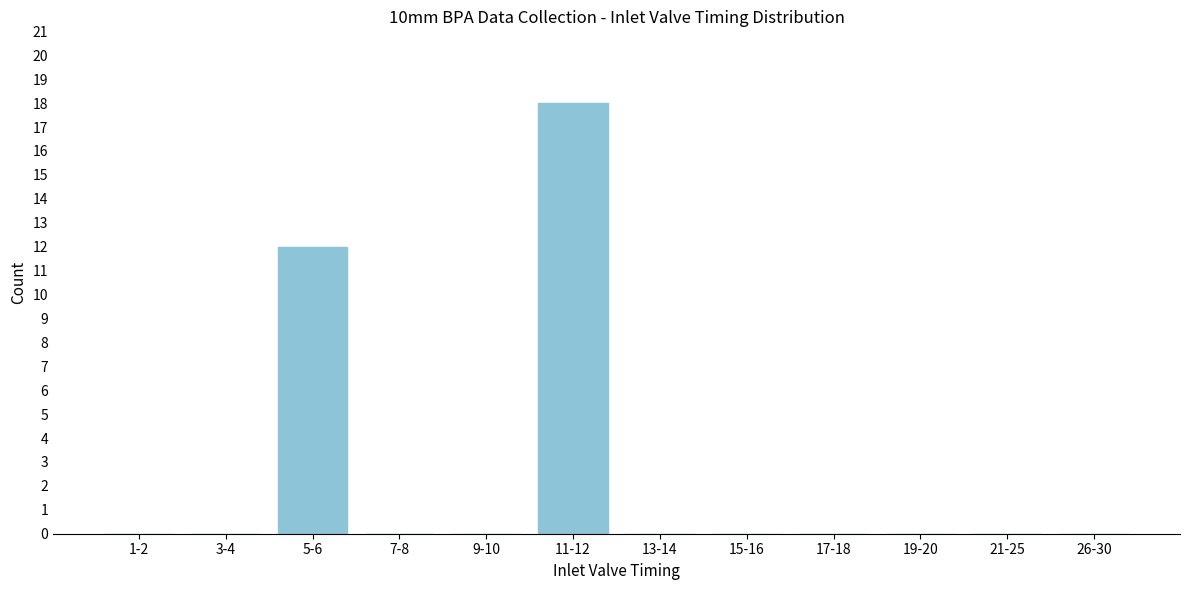

Reading right to left, list all the values displayed in this chart.

26-30=0	21-25=0	19-20=0	17-18=0	15-16=0	13-14=0	11-12=18	9-10=0	7-8=0	5-6=12	3-4=0	1-2=0